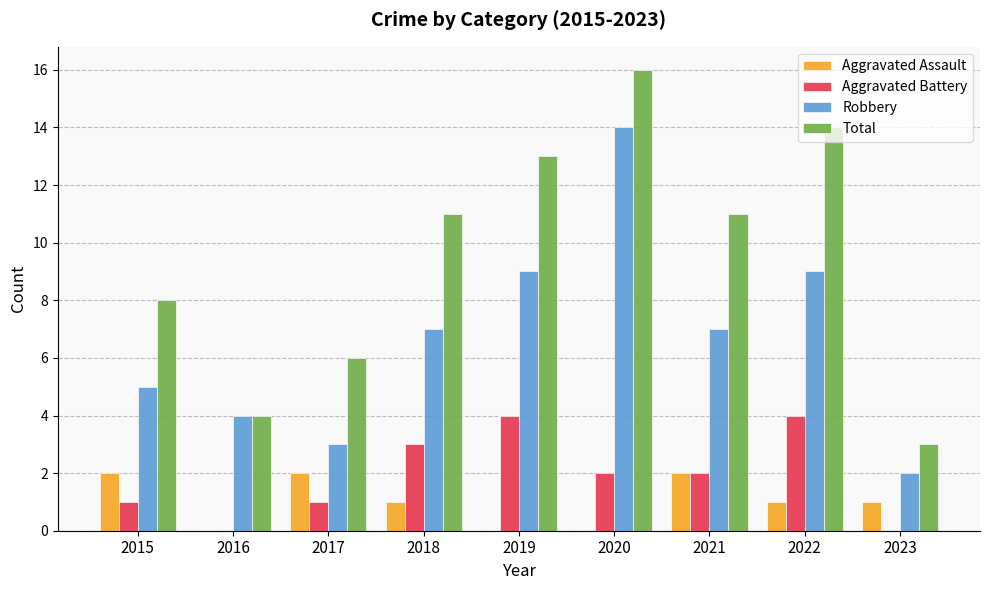

Reading left to right, extract all data points from this chart.

Aggravated Assault: 2015=2	2016=0	2017=2	2018=1	2019=0	2020=0	2021=2	2022=1	2023=1
Aggravated Battery: 2015=1	2016=0	2017=1	2018=3	2019=4	2020=2	2021=2	2022=4	2023=0
Robbery: 2015=5	2016=4	2017=3	2018=7	2019=9	2020=14	2021=7	2022=9	2023=2
Total: 2015=8	2016=4	2017=6	2018=11	2019=13	2020=16	2021=11	2022=14	2023=3